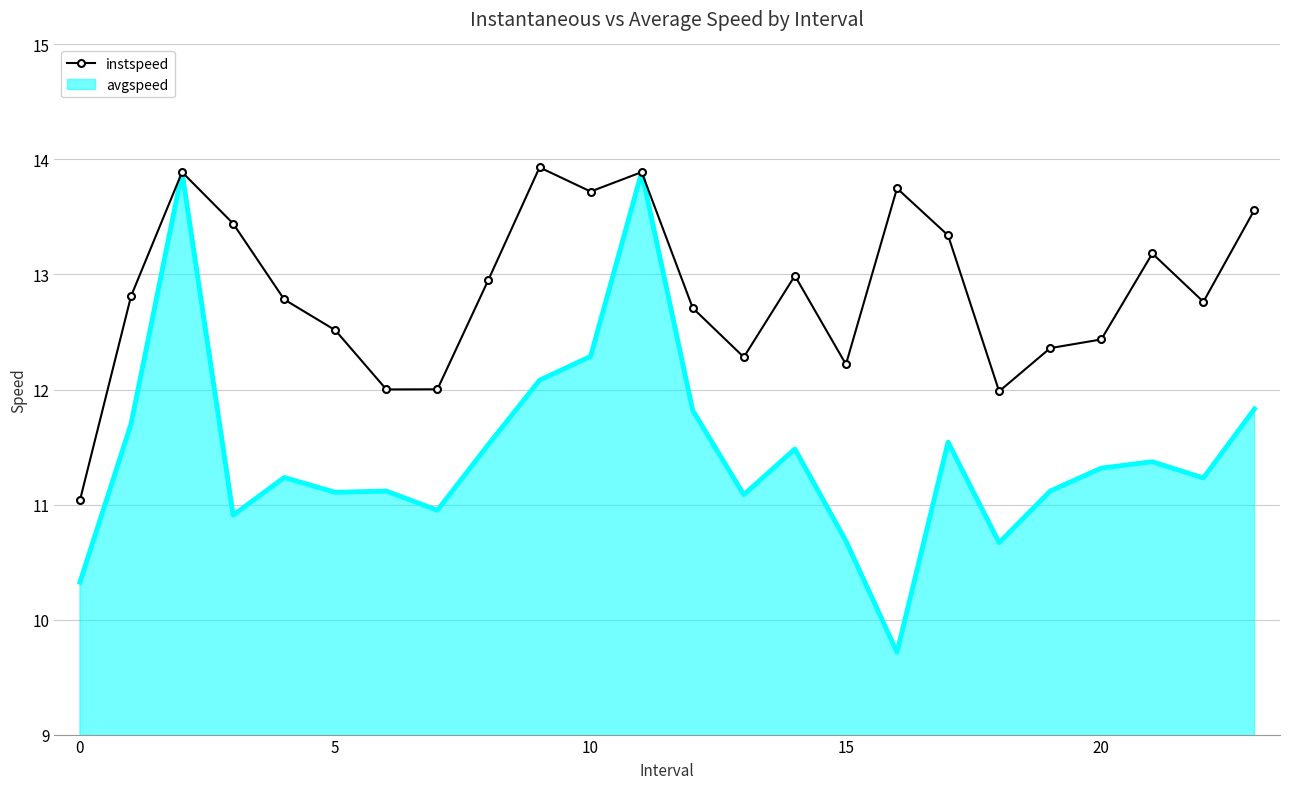

What is the smallest value displayed?

9.7